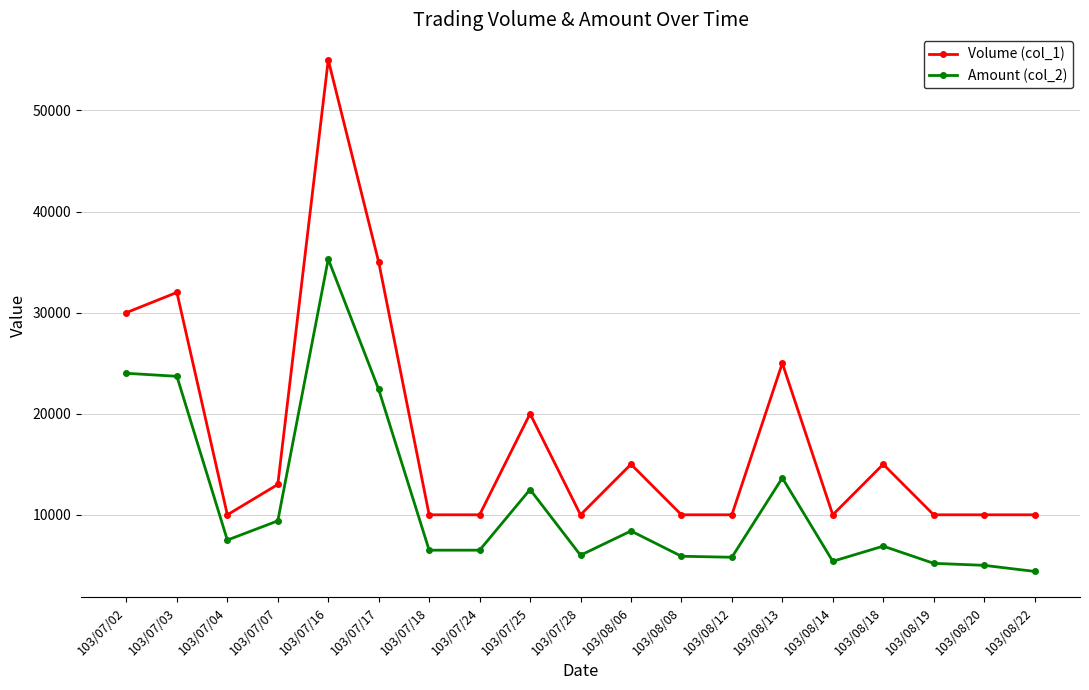

True or false: Amount (col_2) and Volume (col_1) cross at least once.

False